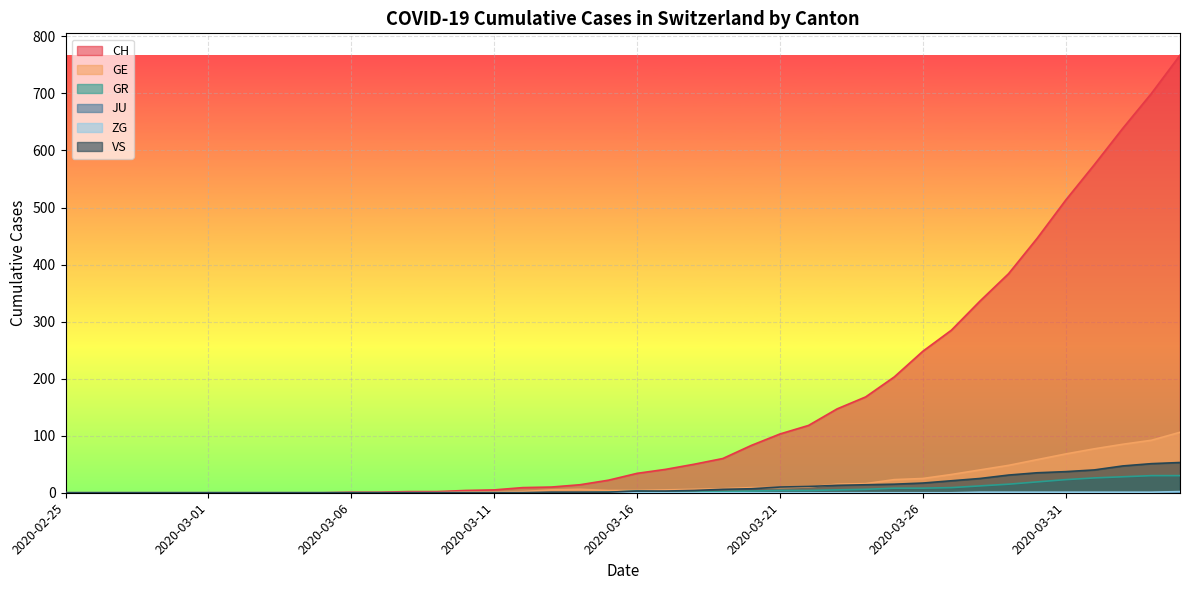

What is the highest value of the GR series?

30